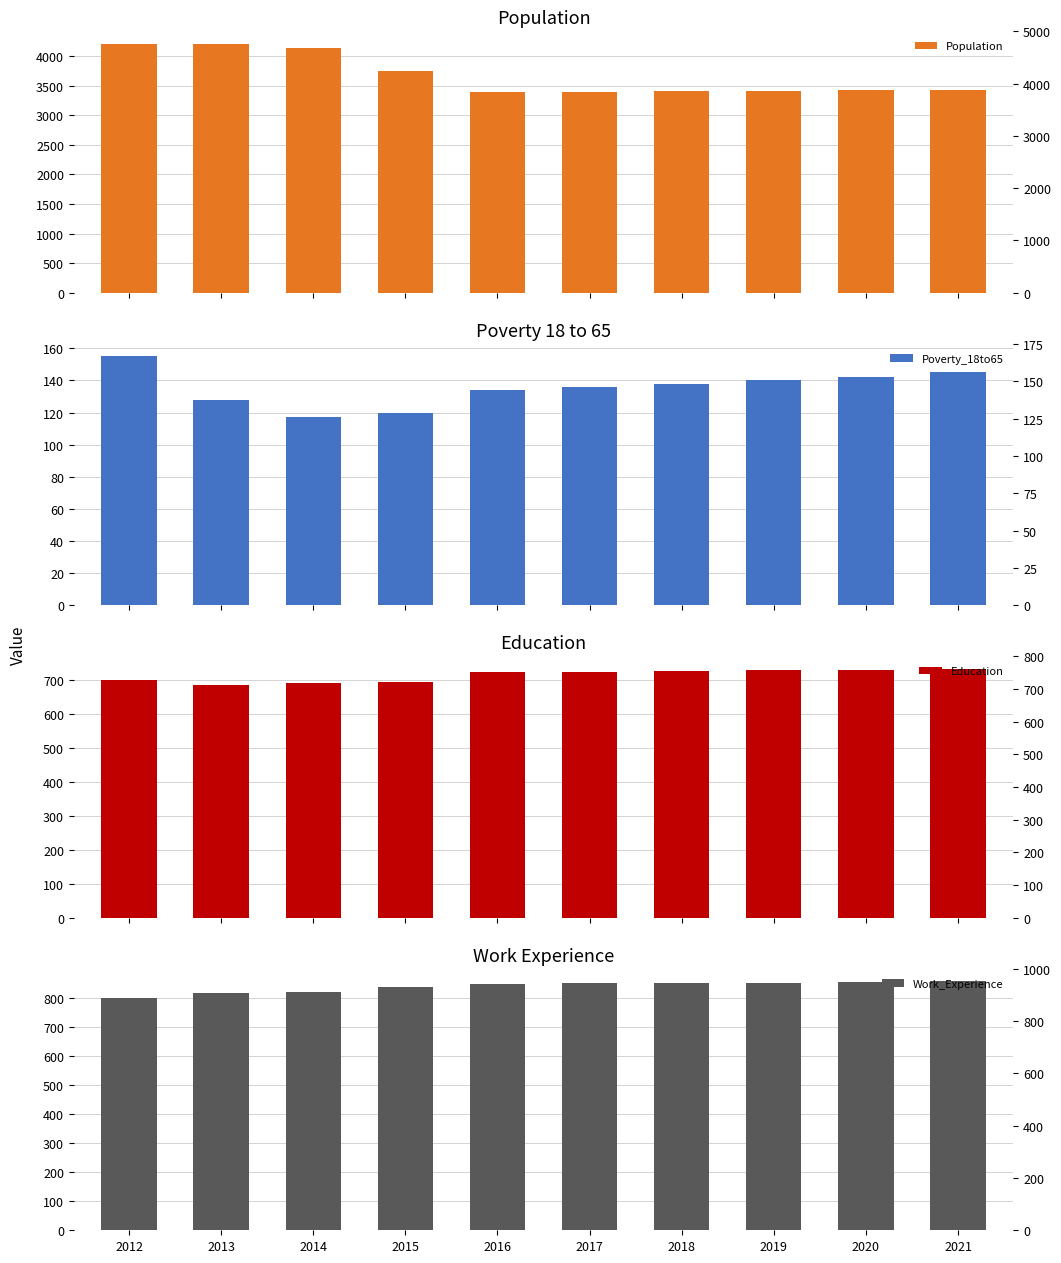

True or false: Poverty_18to65 has a value of 237 at 2018.

False